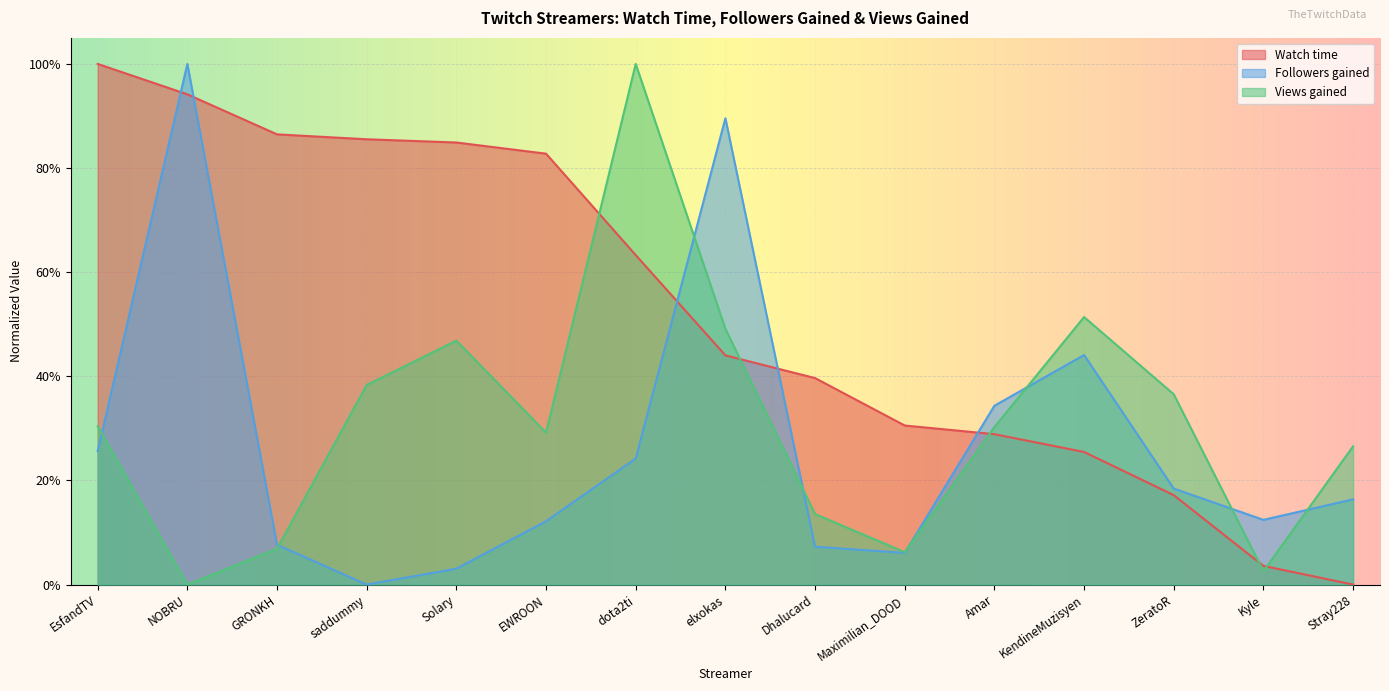

Which series has the largest total across all categories?

Watch time